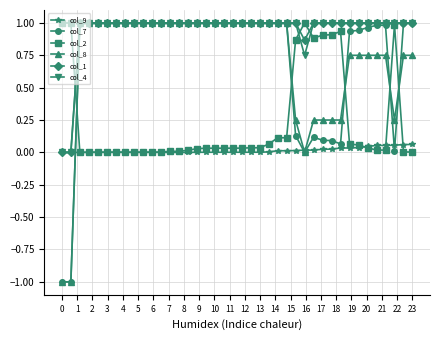

How many categories are shown in the chart?

40